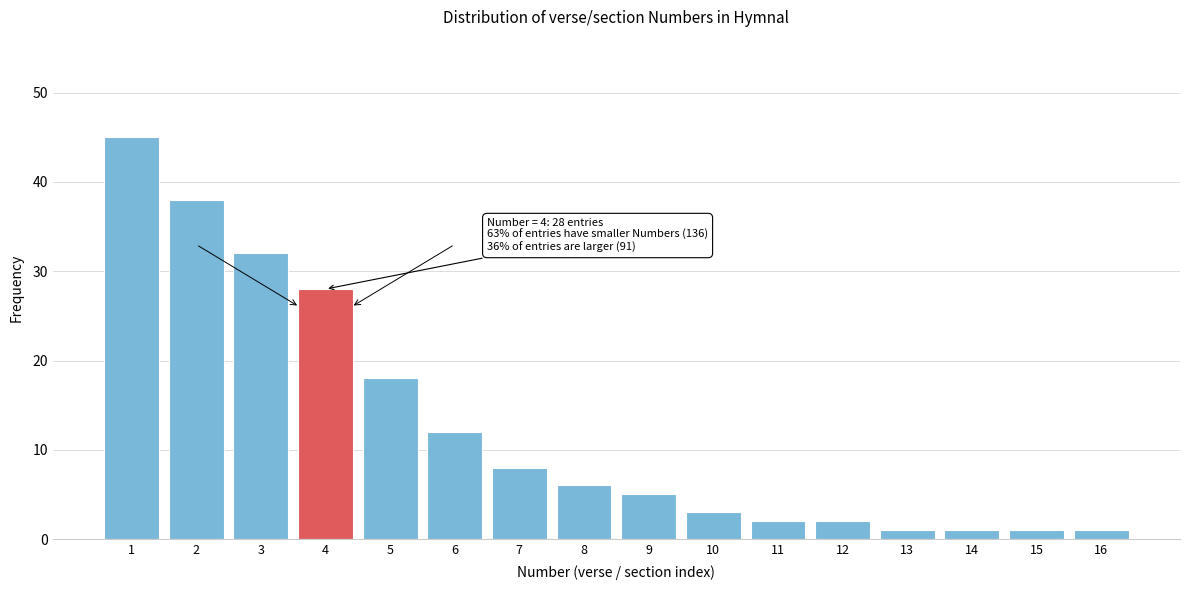

Reading right to left, what are all the values shown in this chart?

1	1	1	1	2	2	3	5	6	8	12	18	28	32	38	45